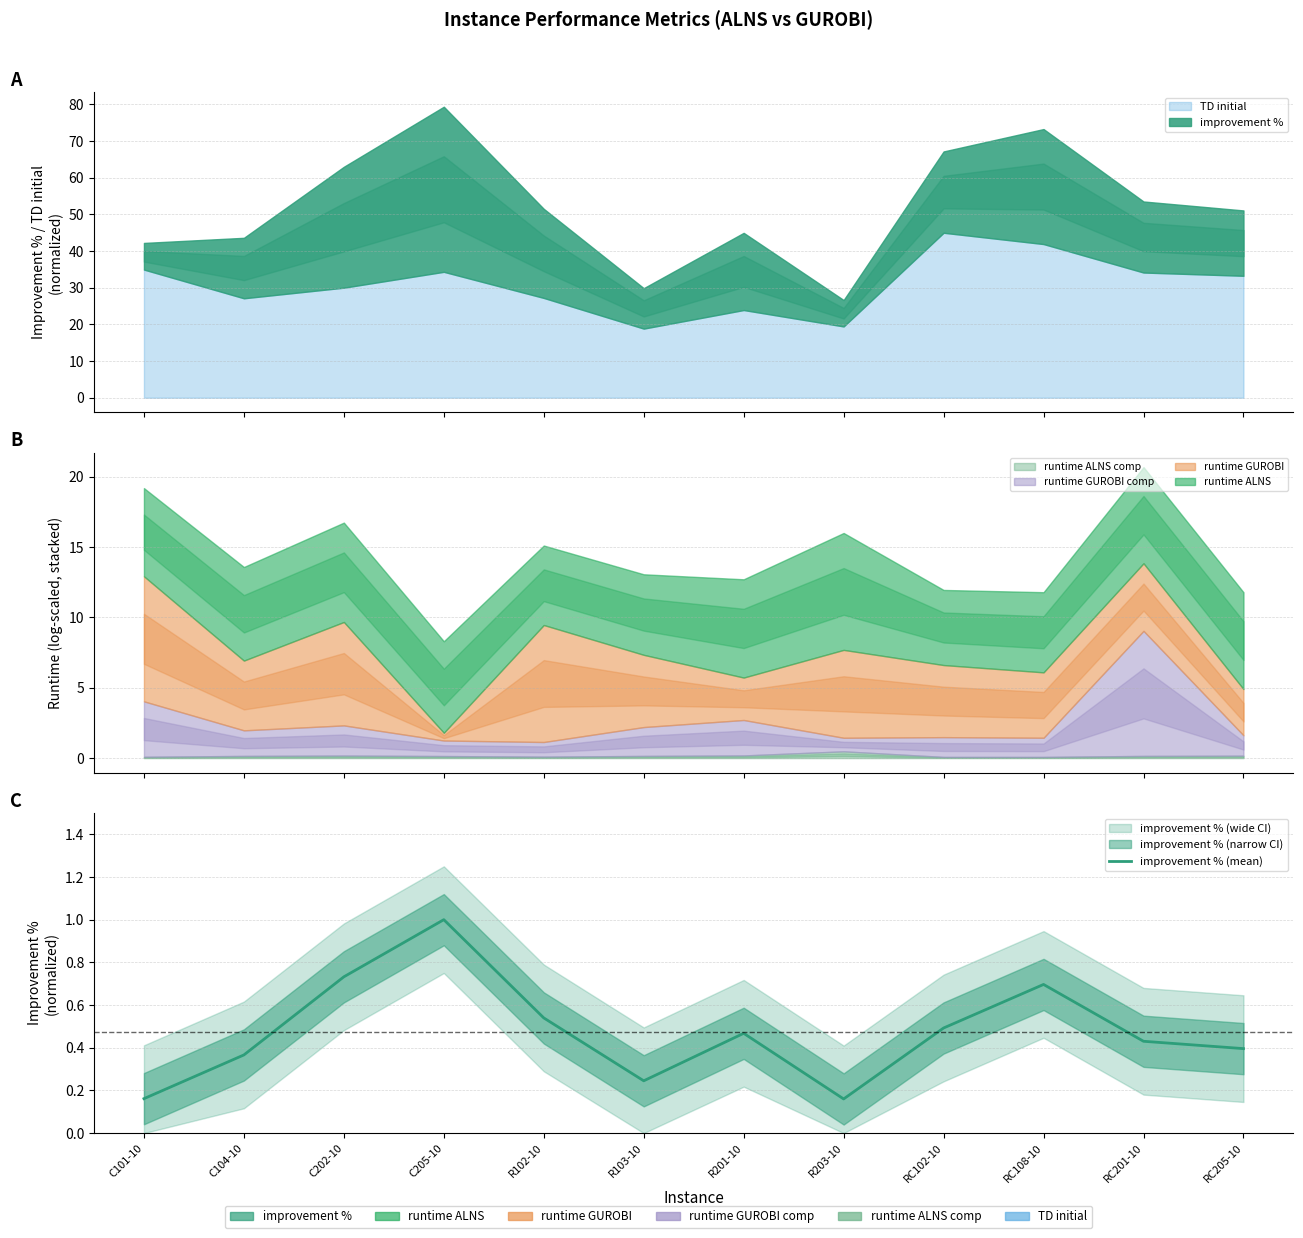

How many interior local peaks (higher than both neighbors) does the data have?

3